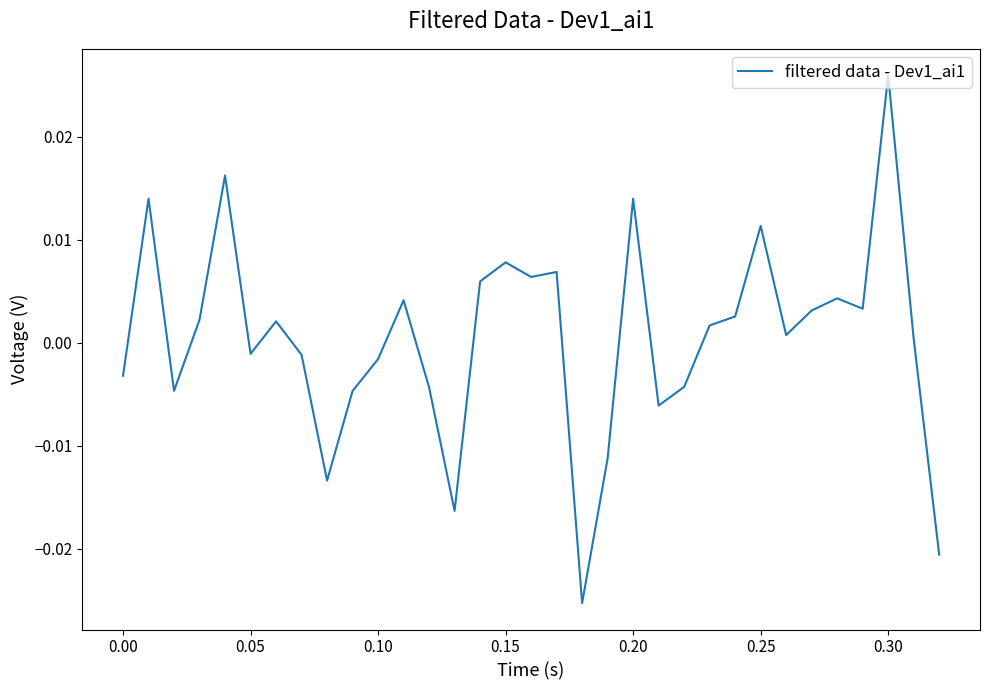

How many lines are shown in the chart?

1